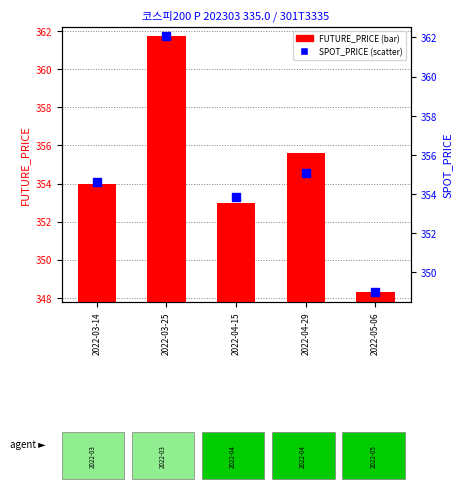

Which series has the widest spread of Y values?

FUTURE_PRICE